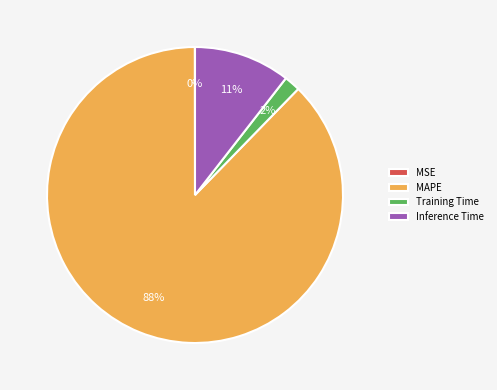

To the nearest percent, what is the average slice percentage?

25%